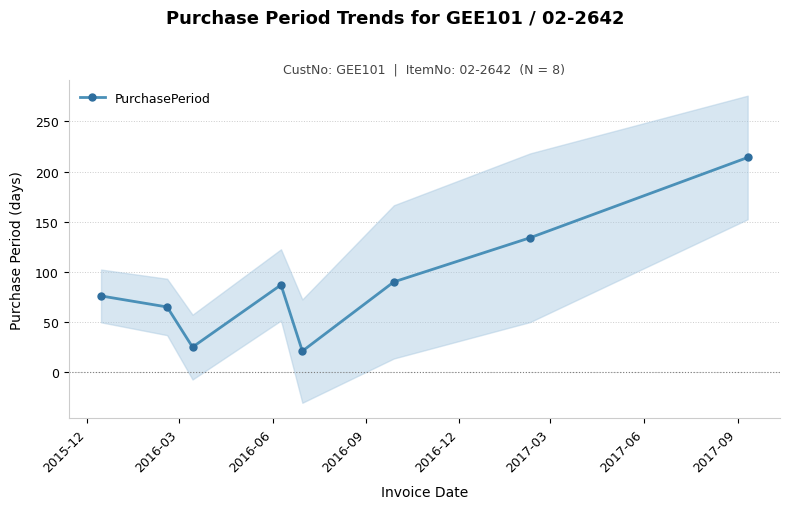

What is the value of the PurchasePeriod point at the 2nd from the left?

65